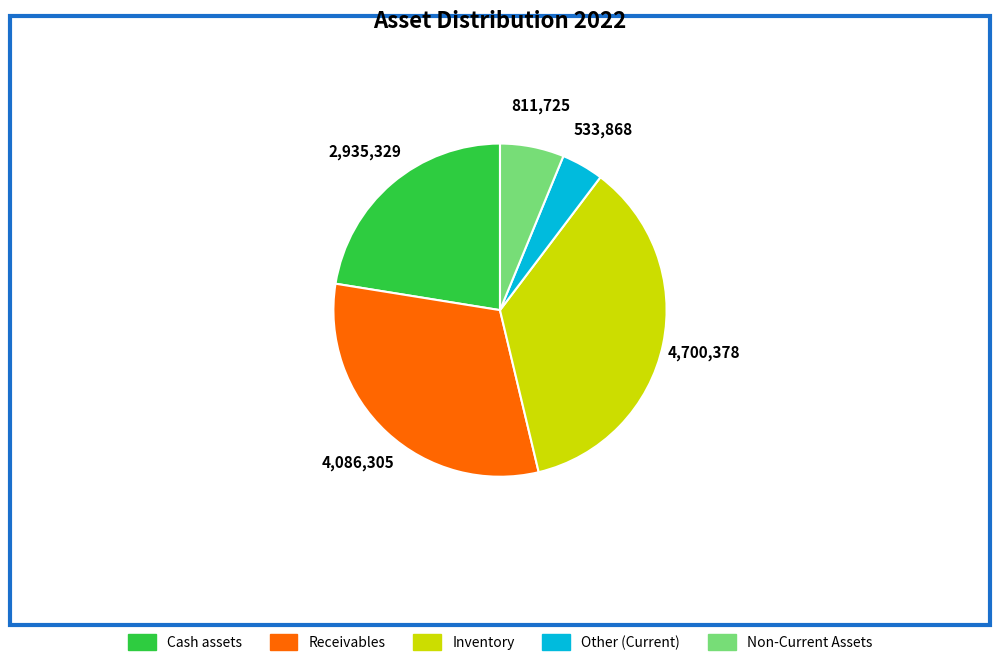

True or false: Cash assets accounts for 14% of the total.

False